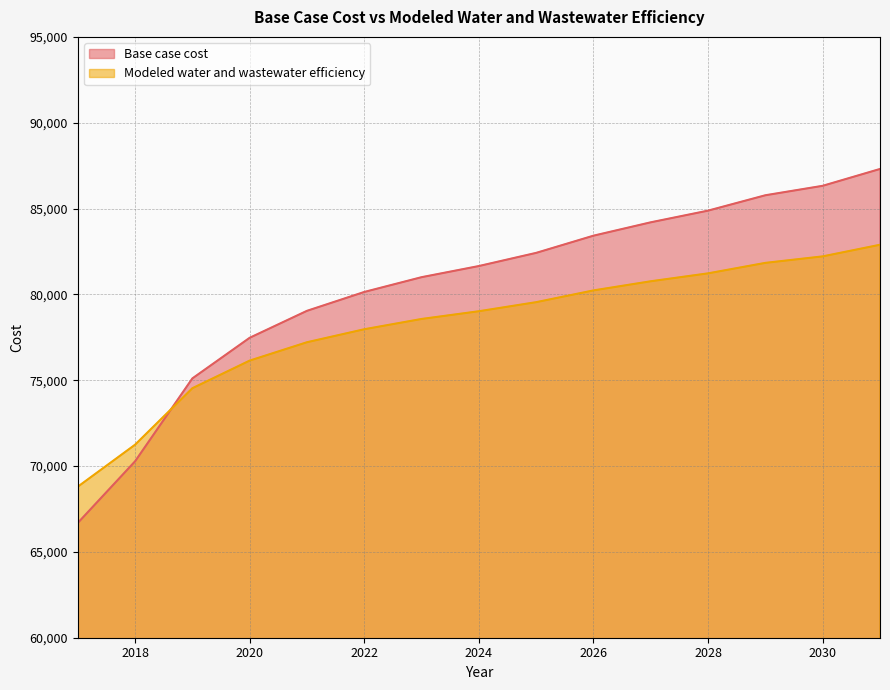

At which category is the sum across all series the highest?

2031